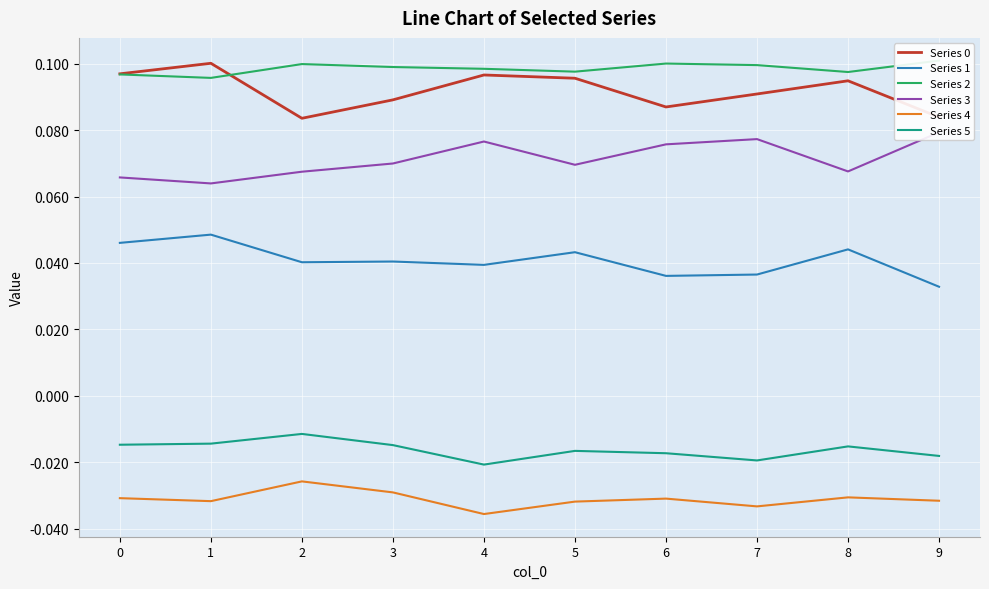

Which series has the widest spread of values?

Series 0